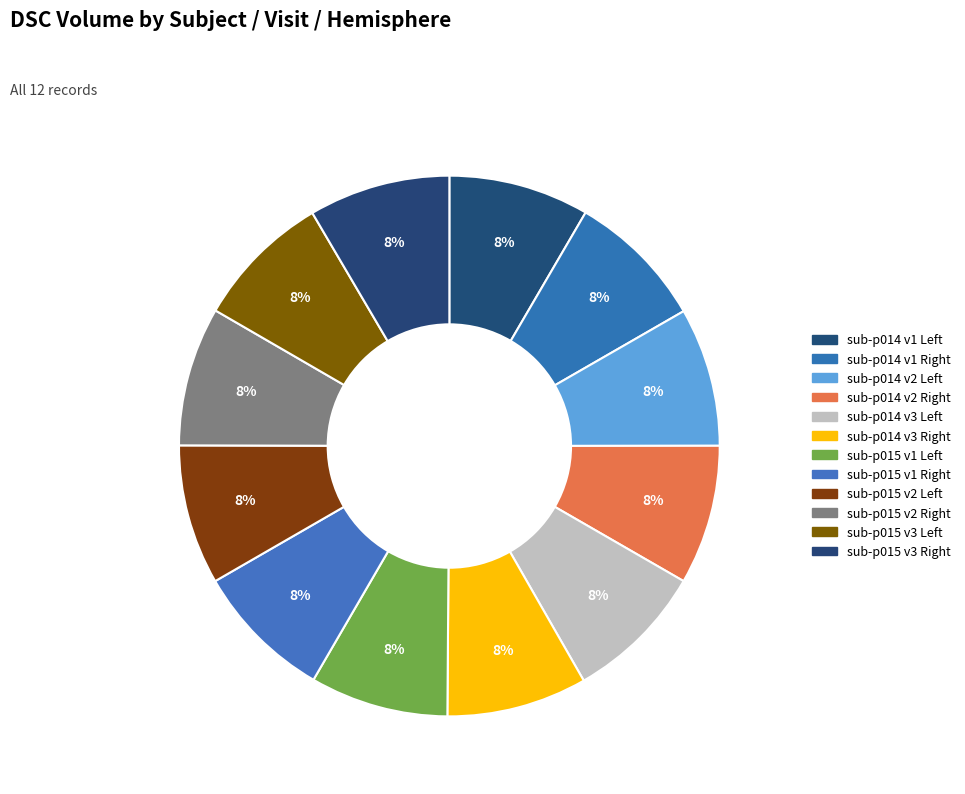

How many slices are in this pie chart?

12